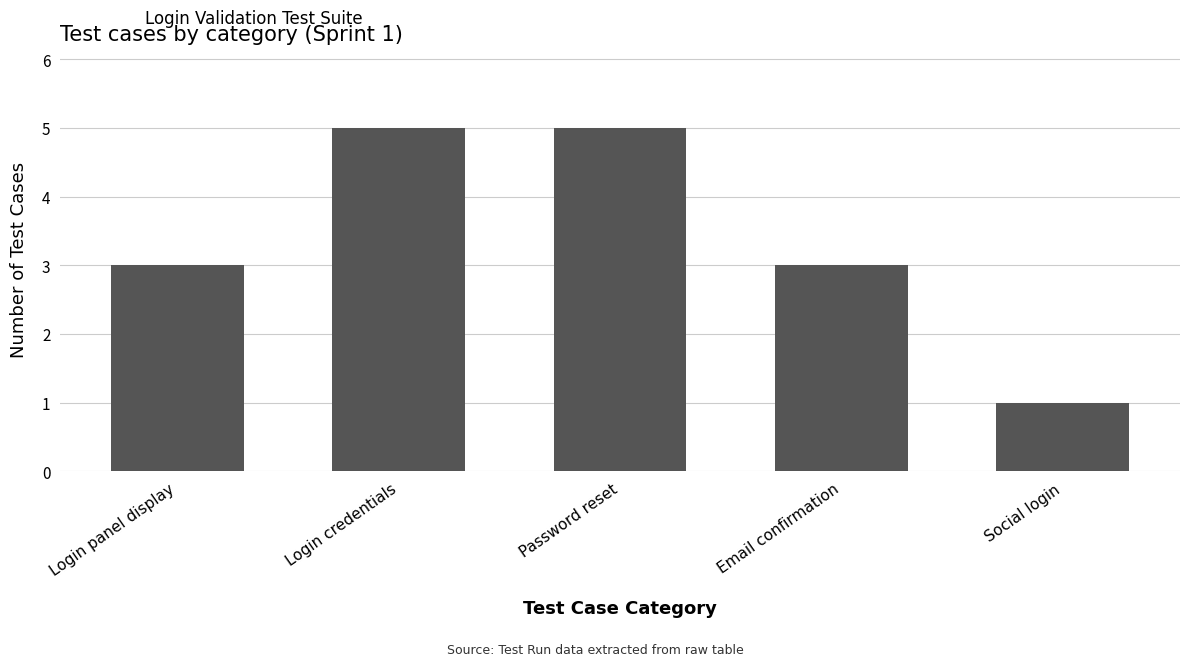

How many categories are shown in the chart?

5